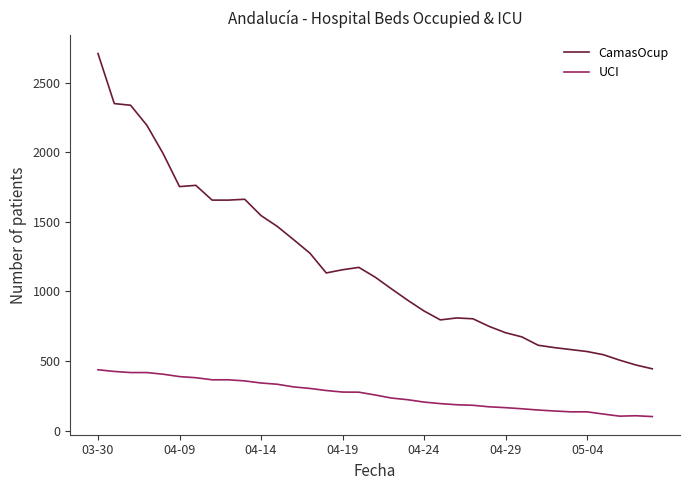

List the series in order of their peak value, lowest first.

UCI, CamasOcup